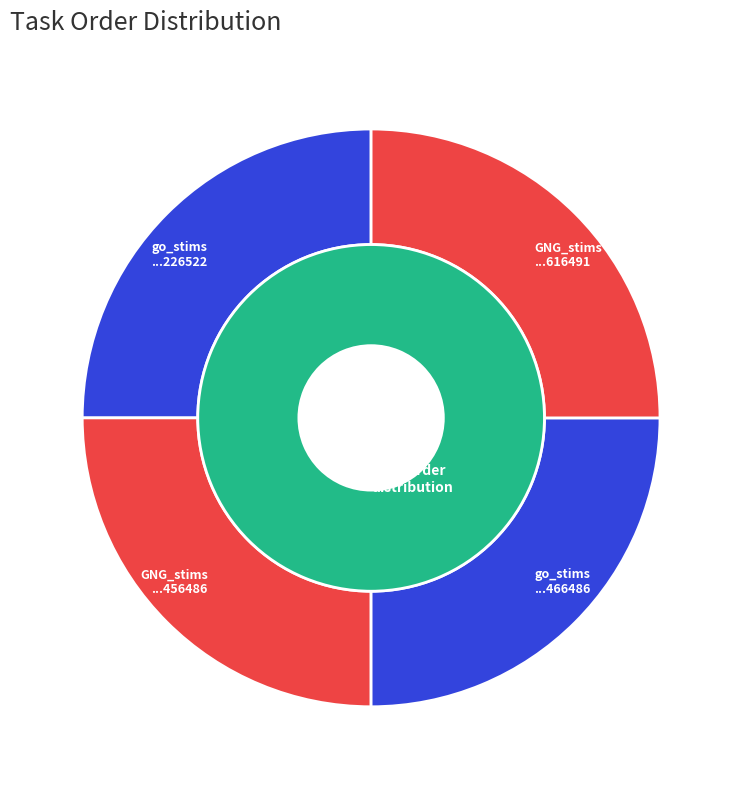

What is the largest slice in the pie chart?

GNG_stims-16512555502616491.csv